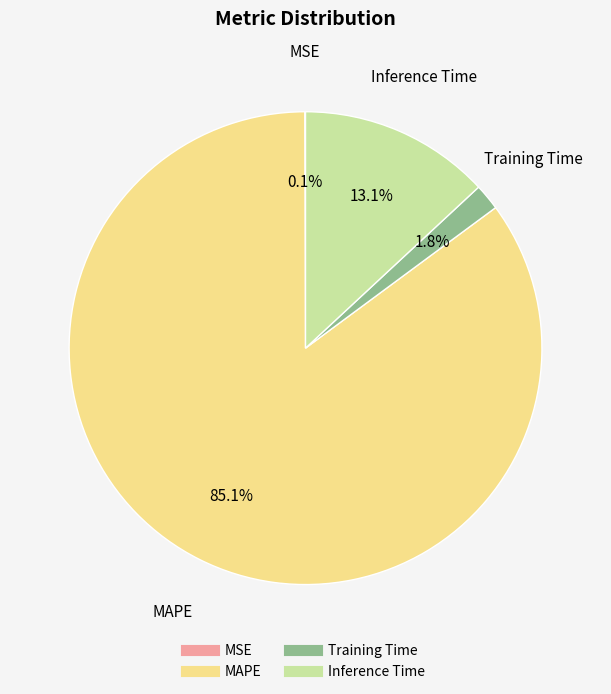

Which slice is the largest?

MAPE